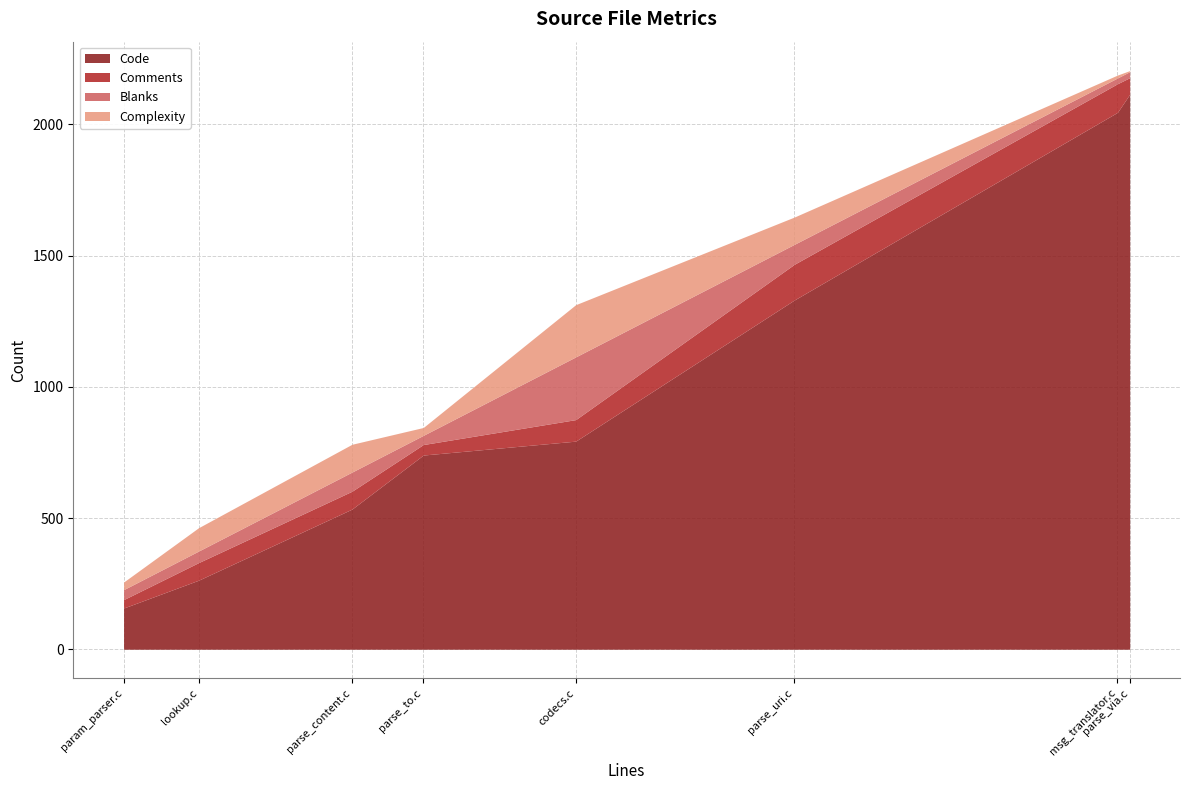

What is the highest value of the Code series?

2115